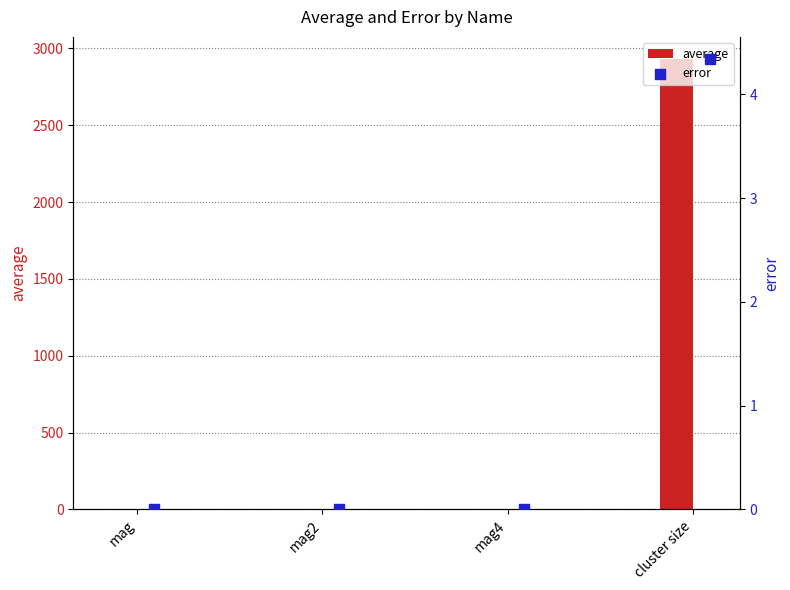

What is the total value across all series at mag?

1.0